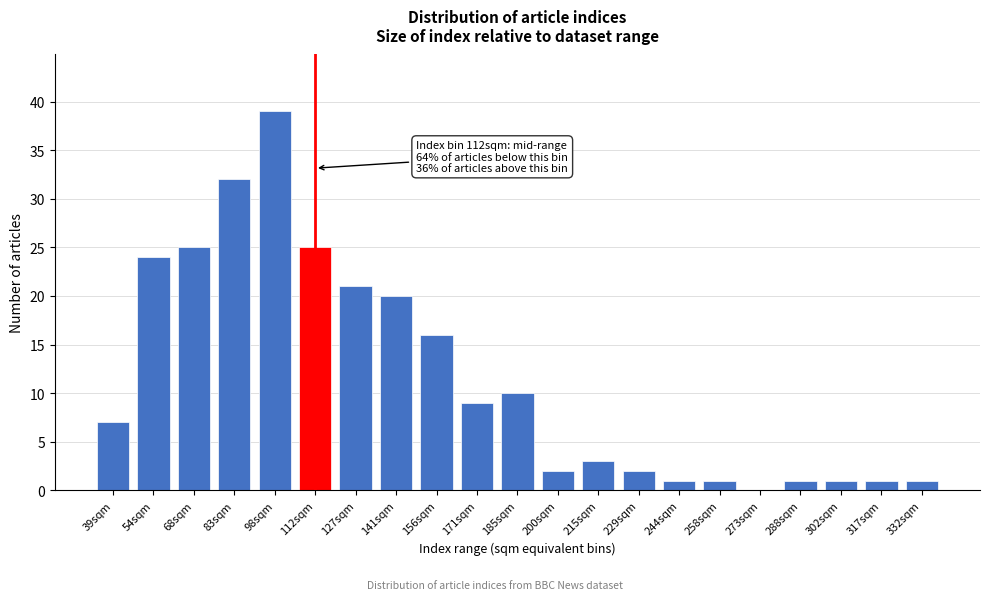

What is the sum of all values?

241